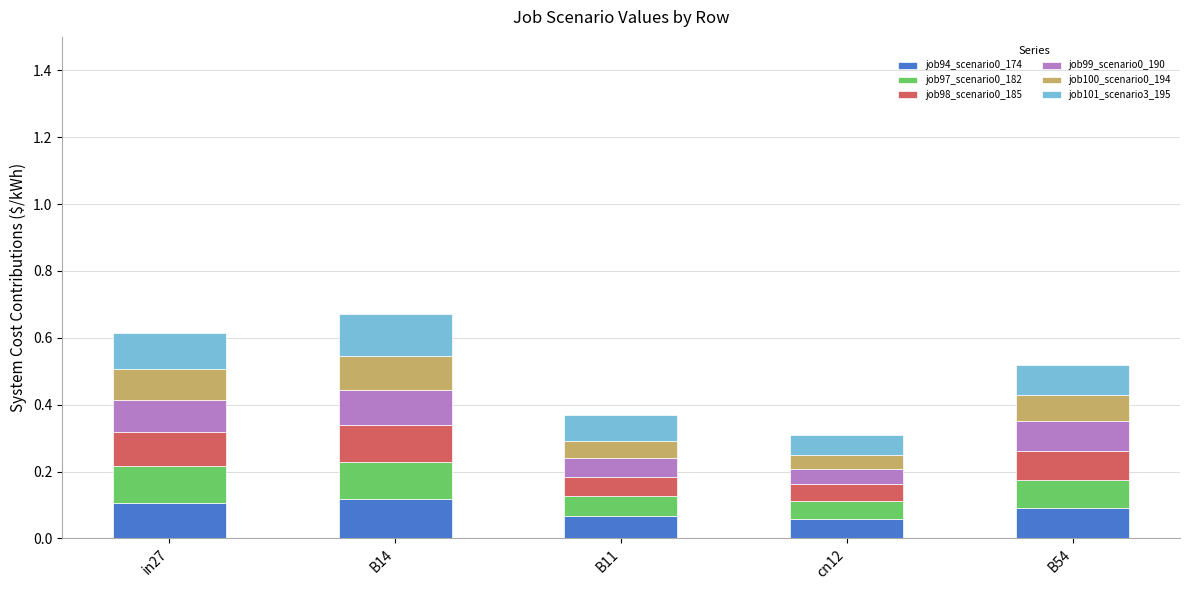

What is the total value across all series at B54?

0.5